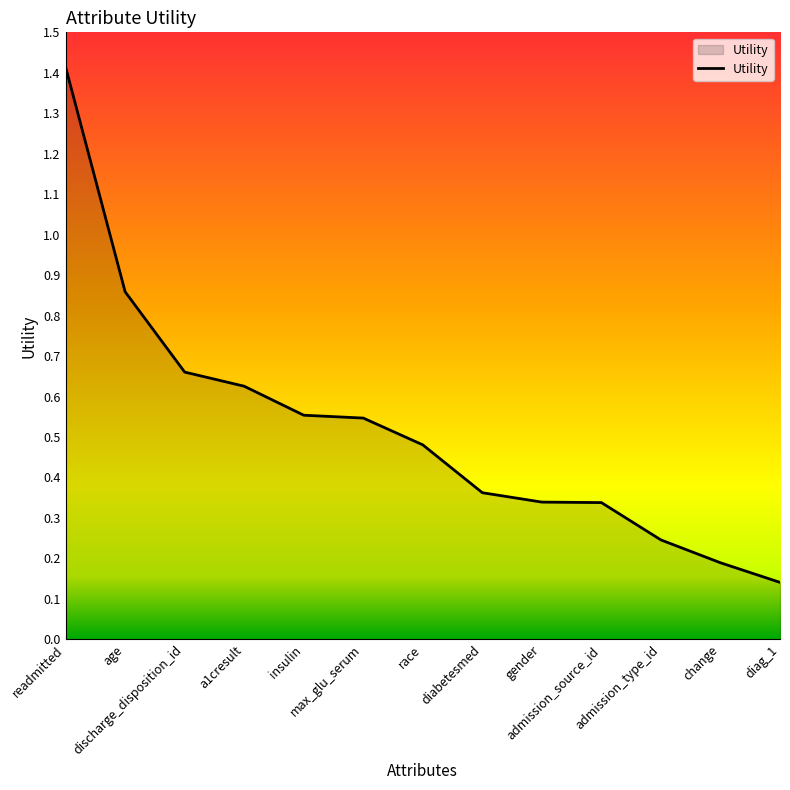

Does the chart have visible grid lines?

No